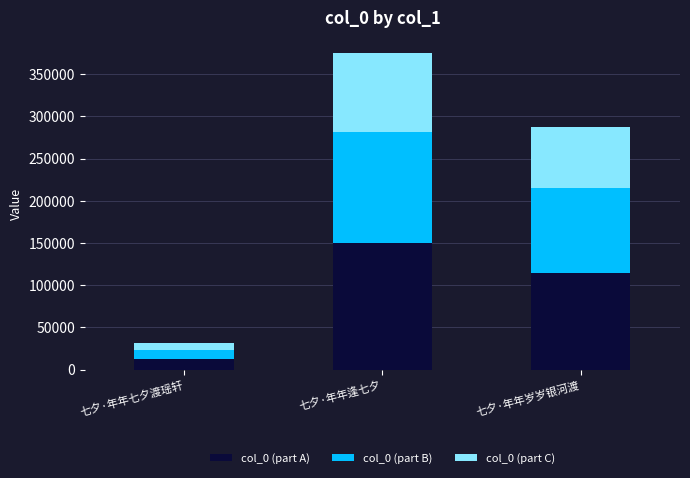

True or false: col_0 (part A) has a value of 149873.6 at 七夕·年年逢七夕.

True